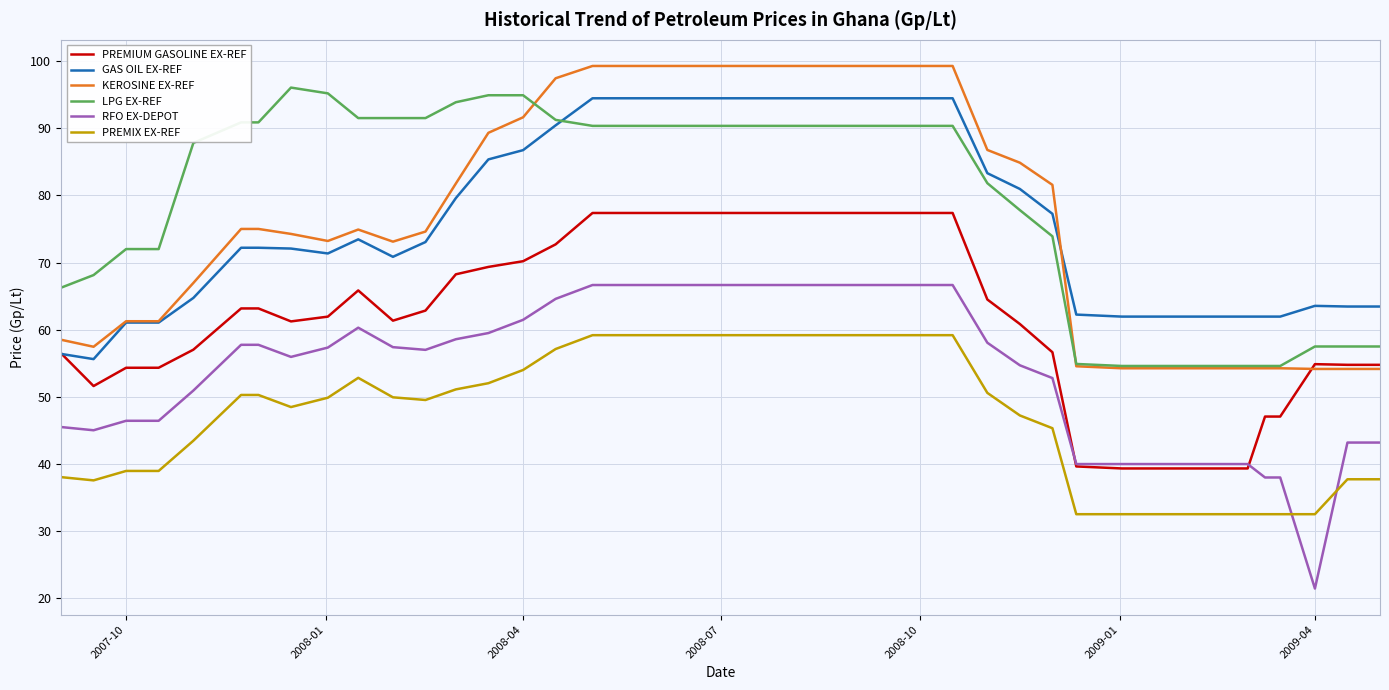

How many series are shown in this chart?

6